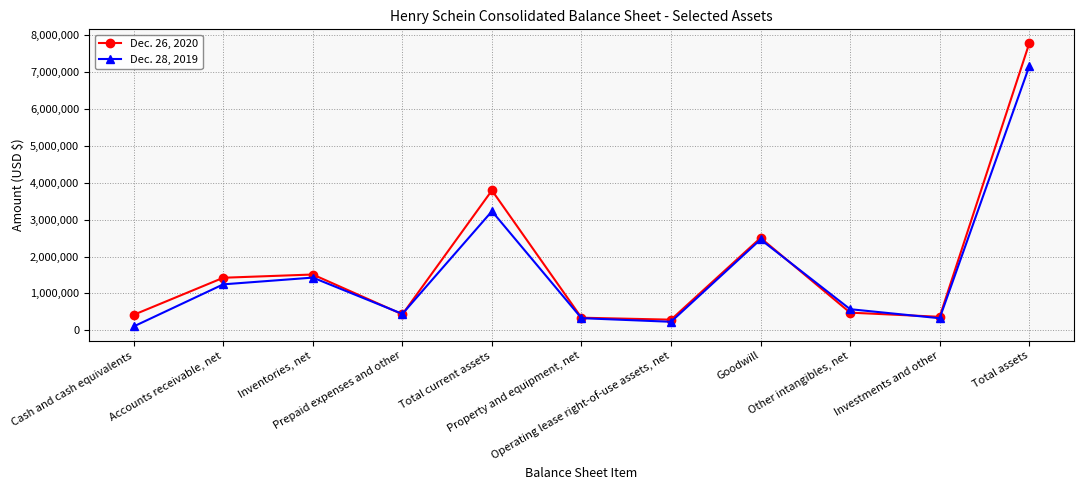

Which series has the widest spread of values?

Dec. 26, 2020